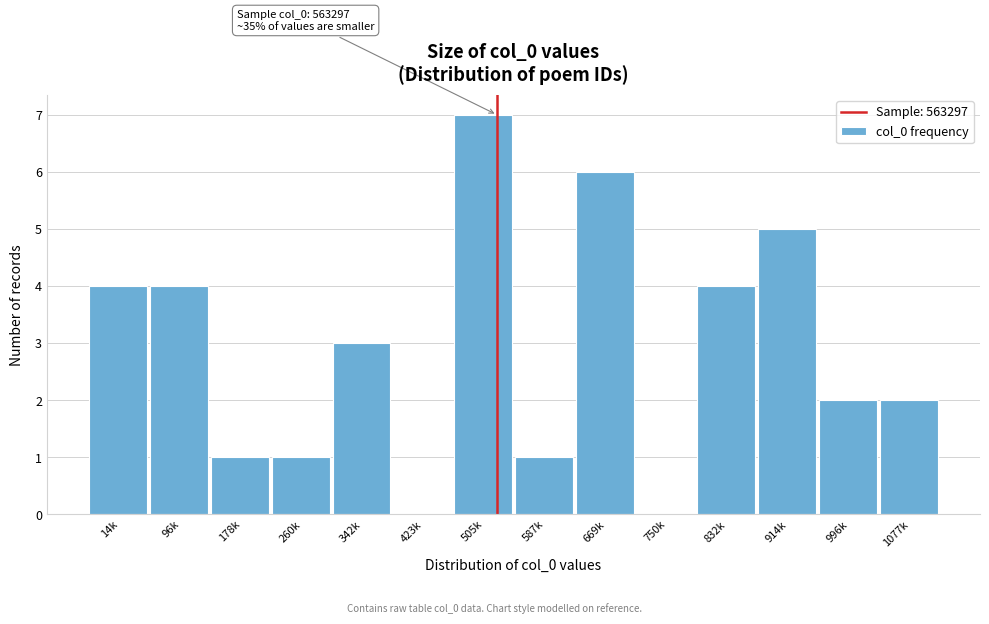

Reading left to right, extract all data points from this chart.

14k=4	96k=4	178k=1	260k=1	342k=3	423k=0	505k=7	587k=1	669k=6	750k=0	832k=4	914k=5	996k=2	1077k=2